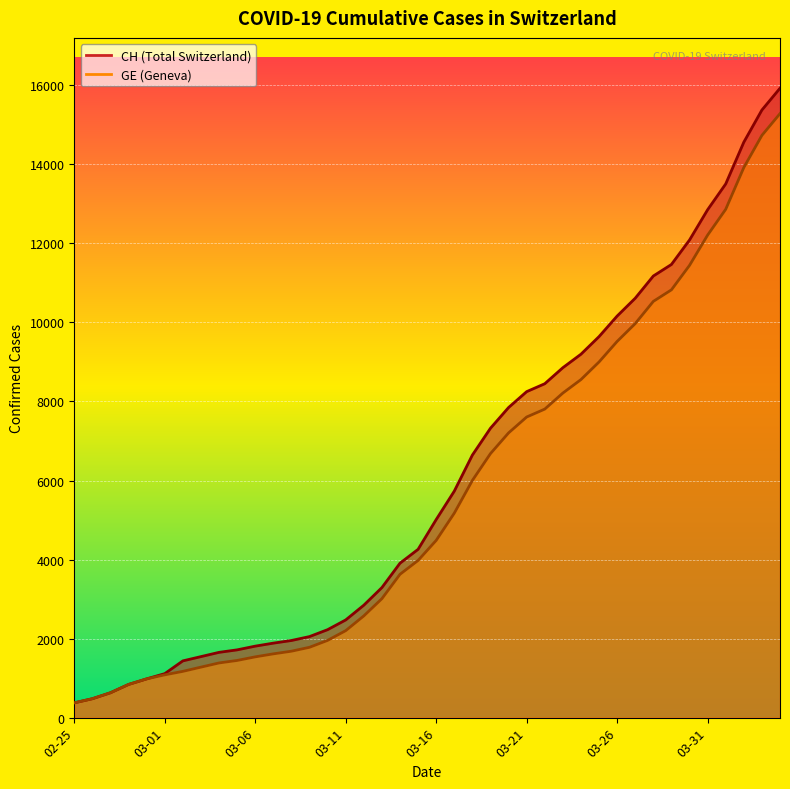

At which label is GE closest to 7829?

2020-03-22